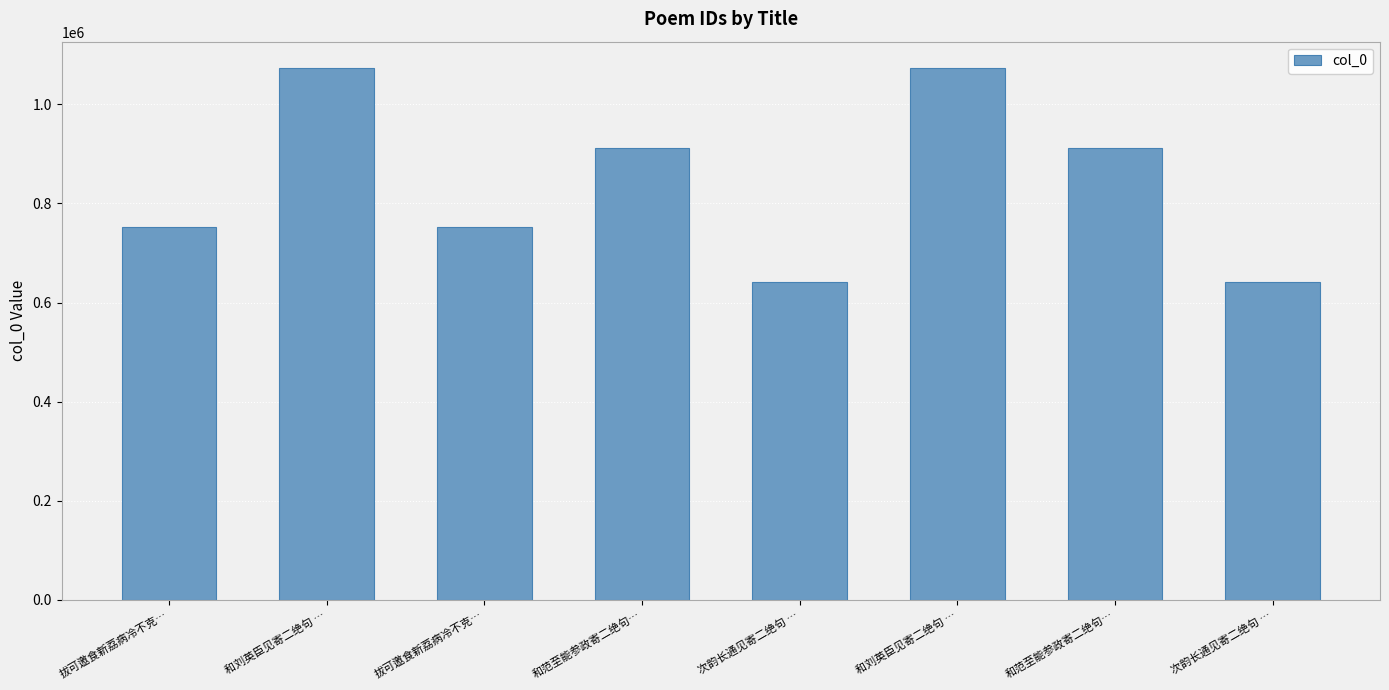

What is the sum of all values?

6759516